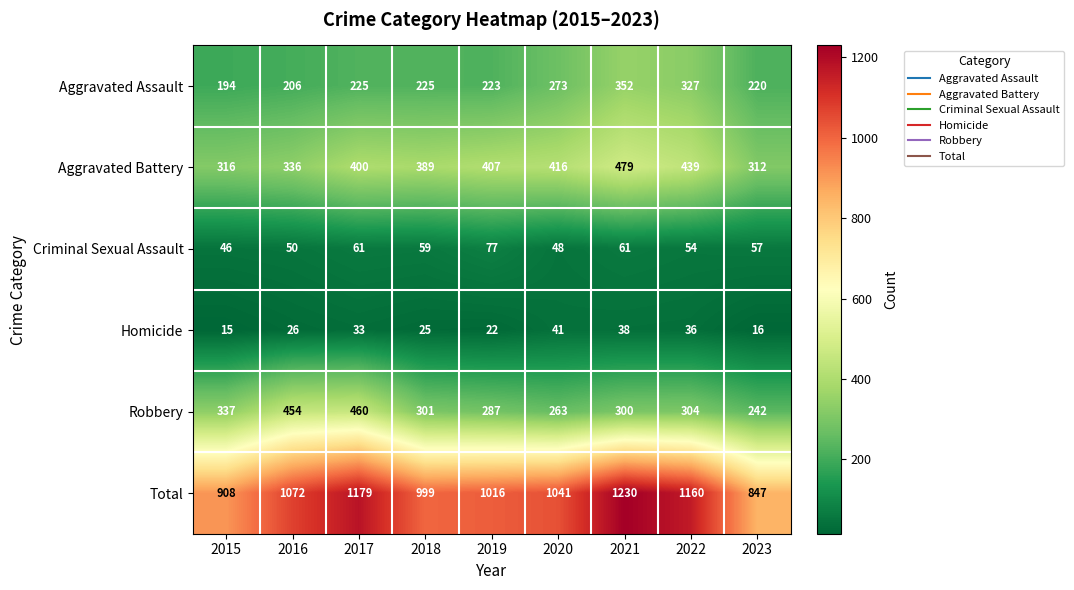

Is it true that Criminal Sexual Assault equals 87 at 2021?

False